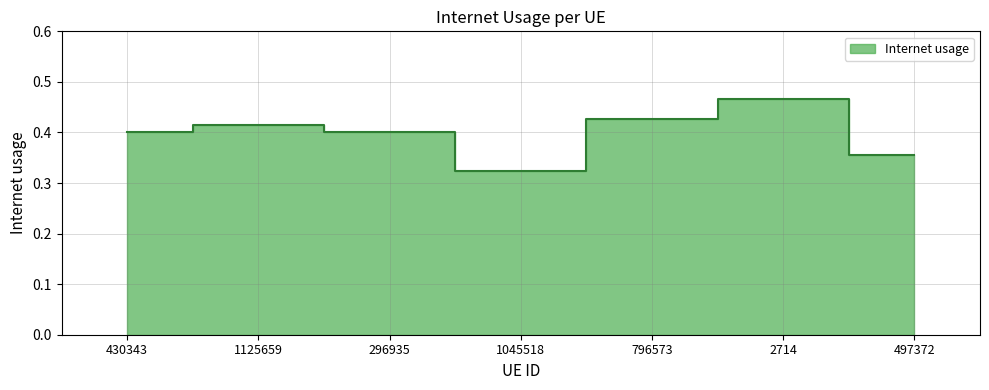

How many lines are shown in the chart?

1